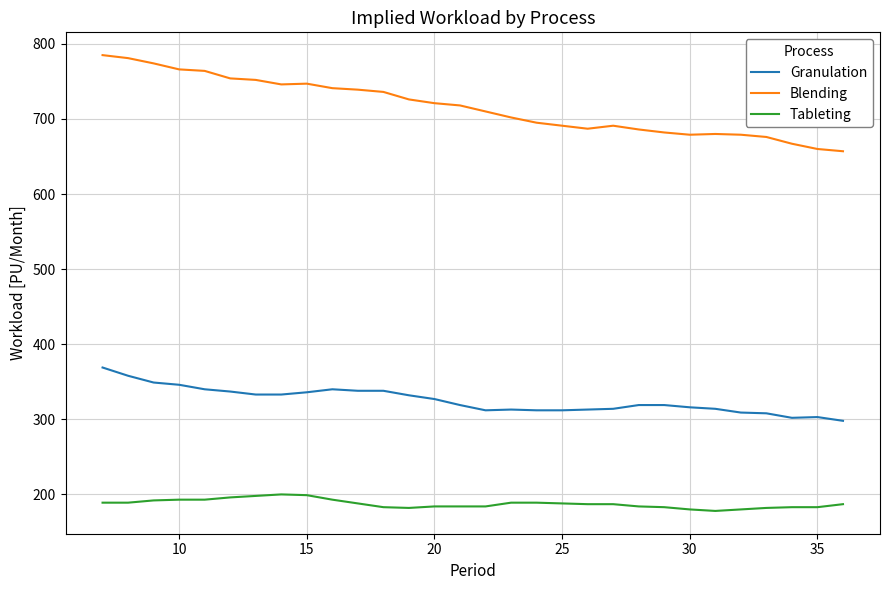

Which series has the widest spread of values?

Blending